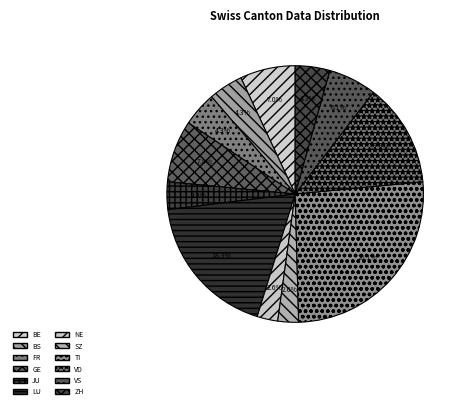

Count the number of slices in the pie.

12